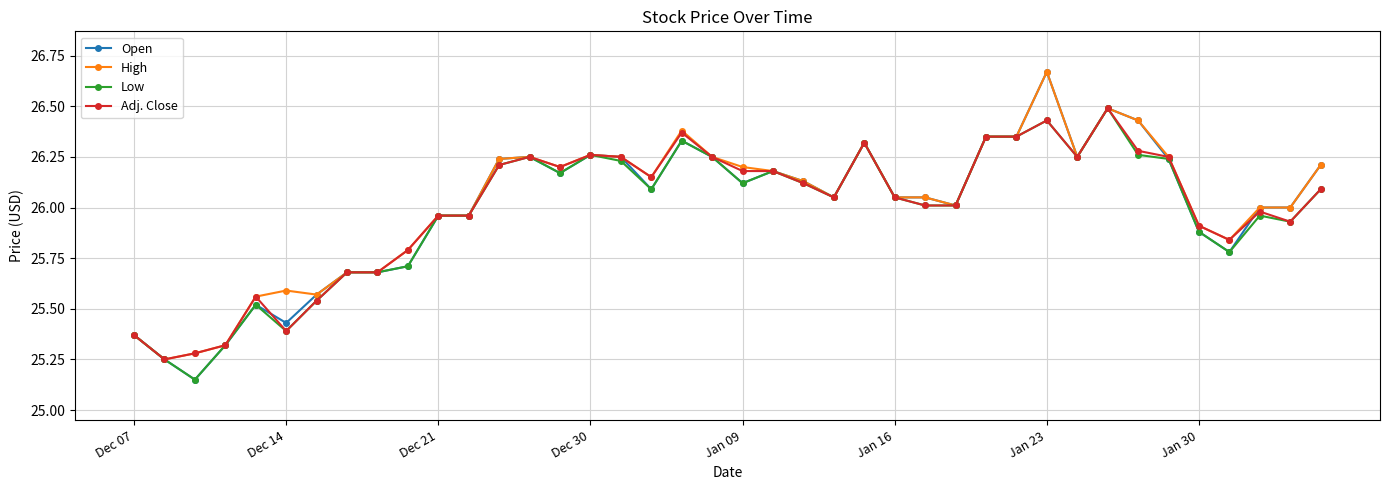

What is the sum of all High values?

1040.7